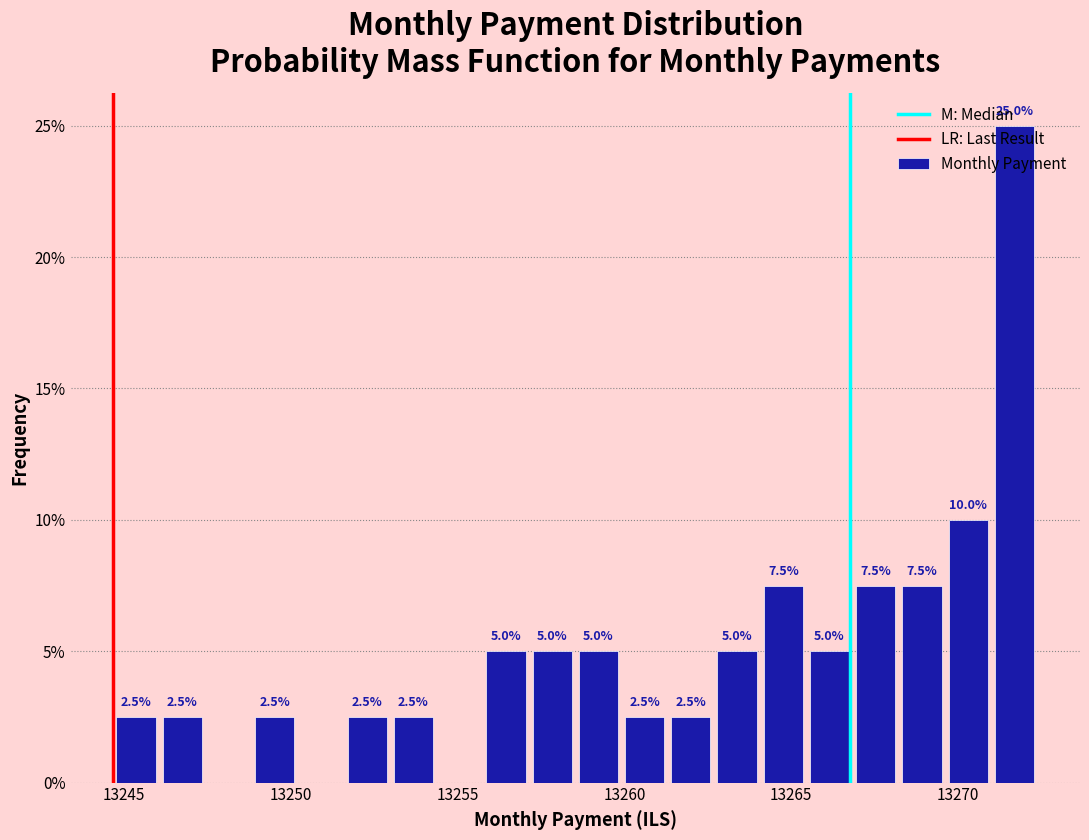

Around what value on the x-axis is the tallest bar? Give the approximate position of its centre, as read against the axis.

13271.5